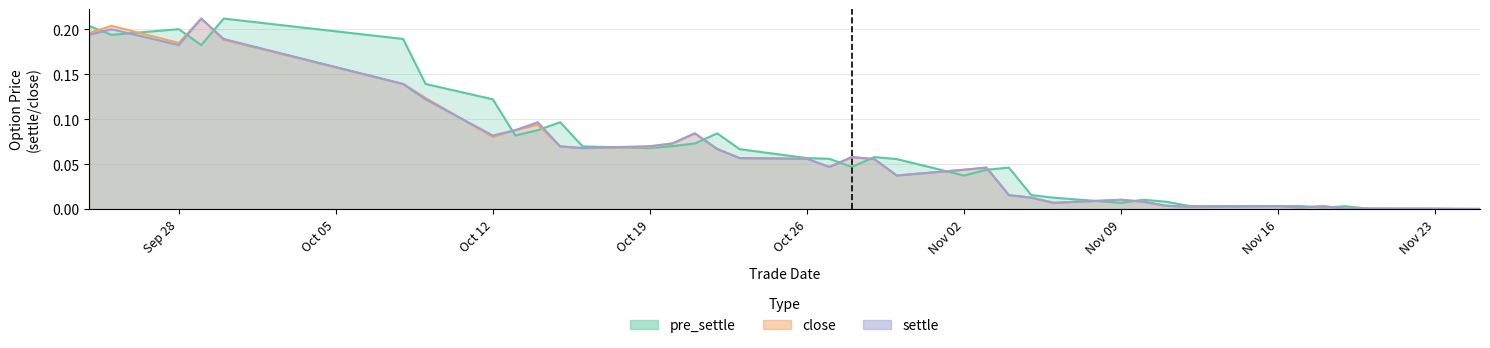

Where do pre_settle and close first cross each other?

20150924 and 20150925